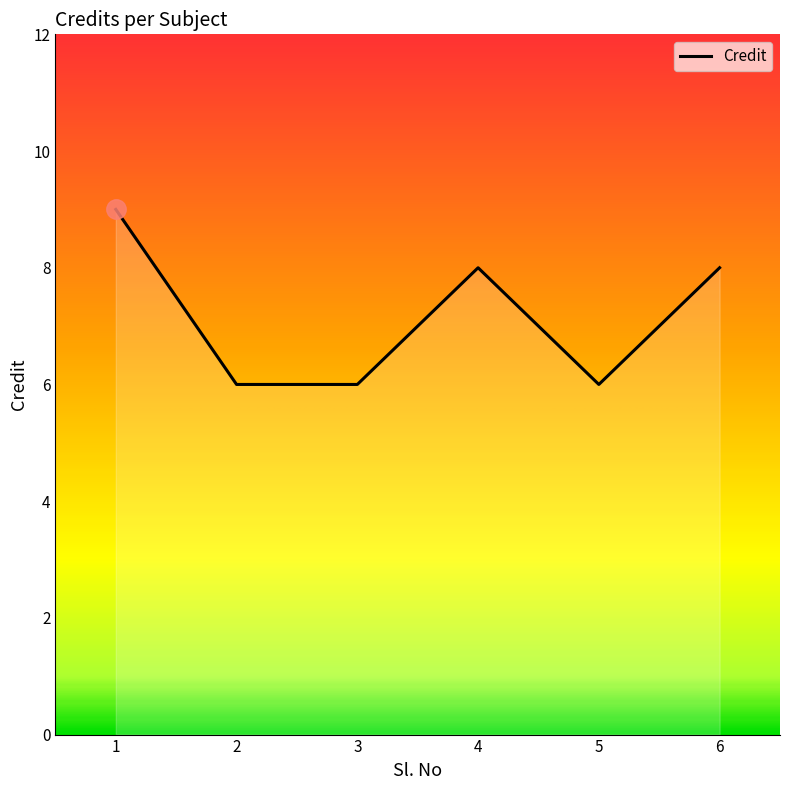

What is the average value?

7